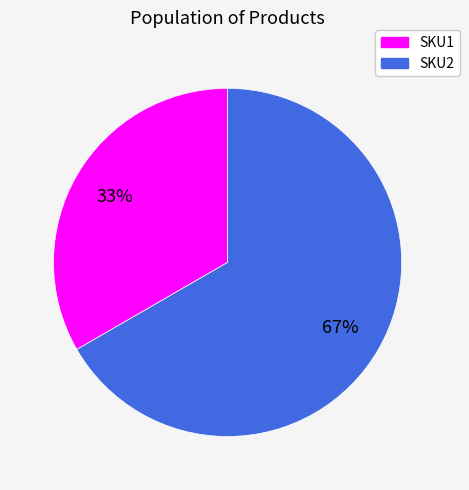

How many slices are in this pie chart?

2